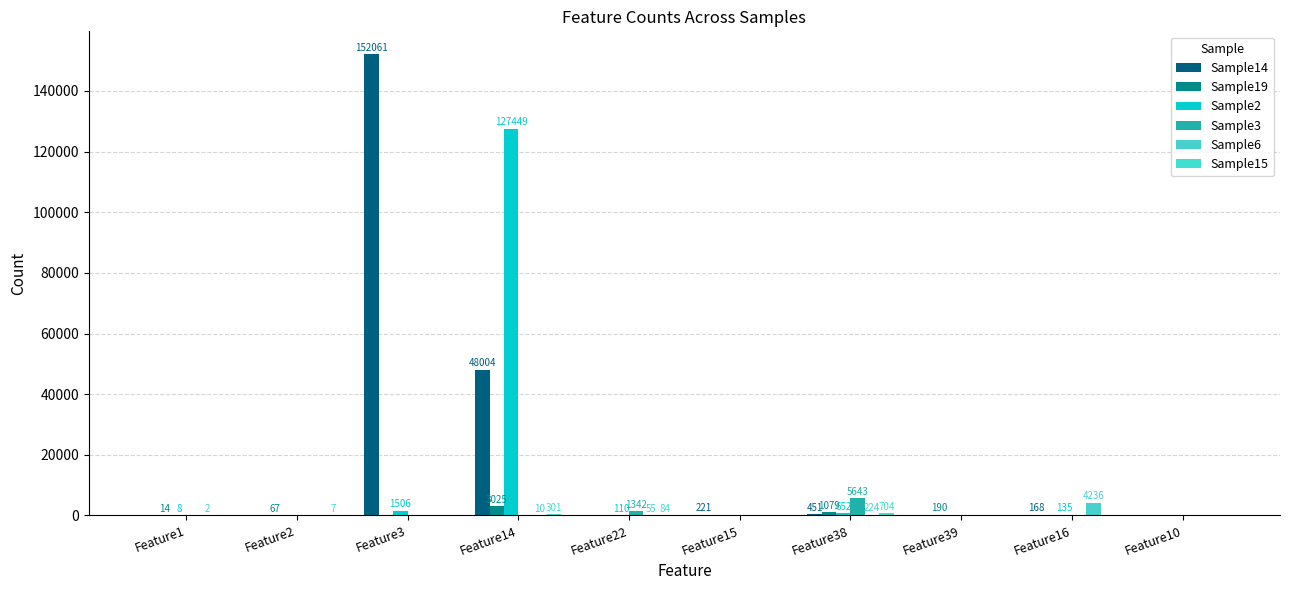

How many groups of bars are there?

10